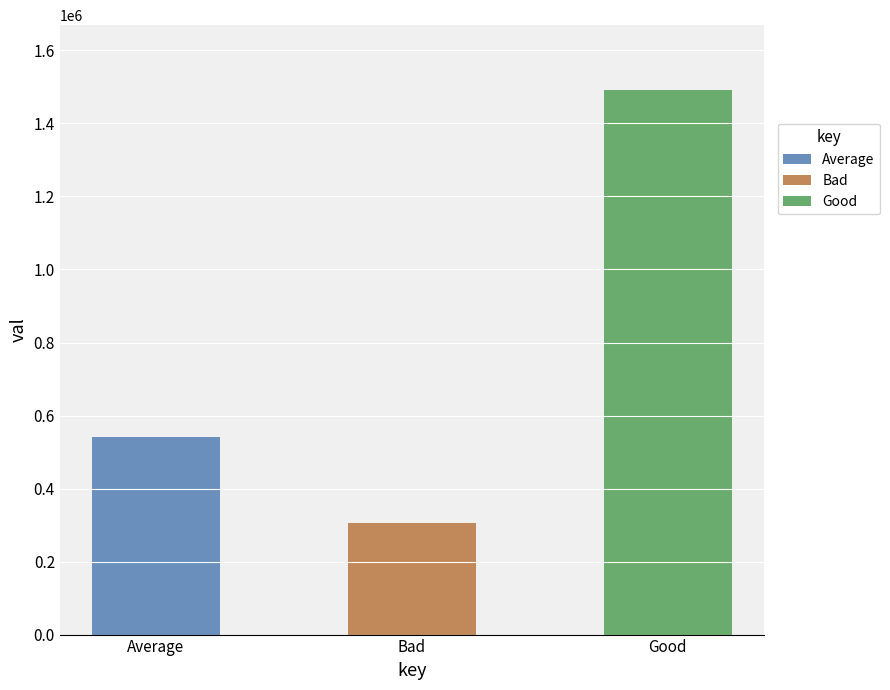

At which label is the value closest to 897783?

Average